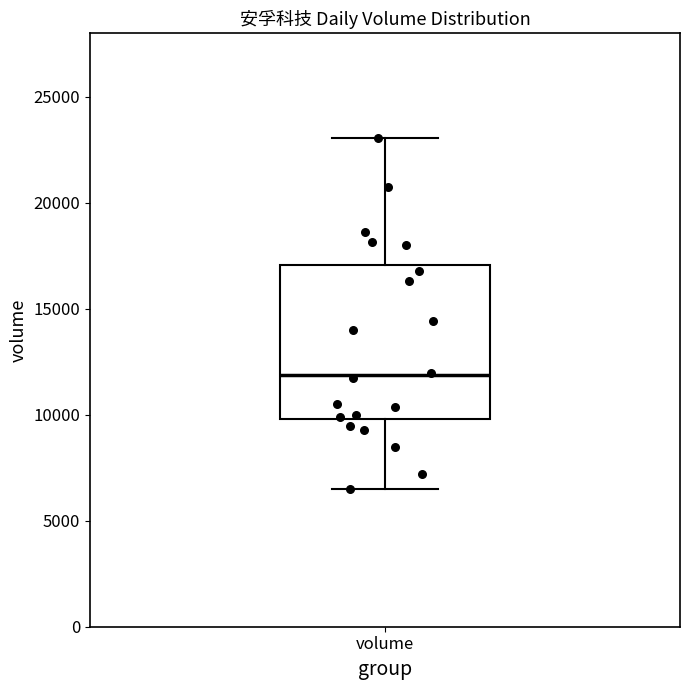

Where is the upper edge of the box for volume on the y-axis? The values are not printed on the chart, so give them approximately, as read against the axis.

17000